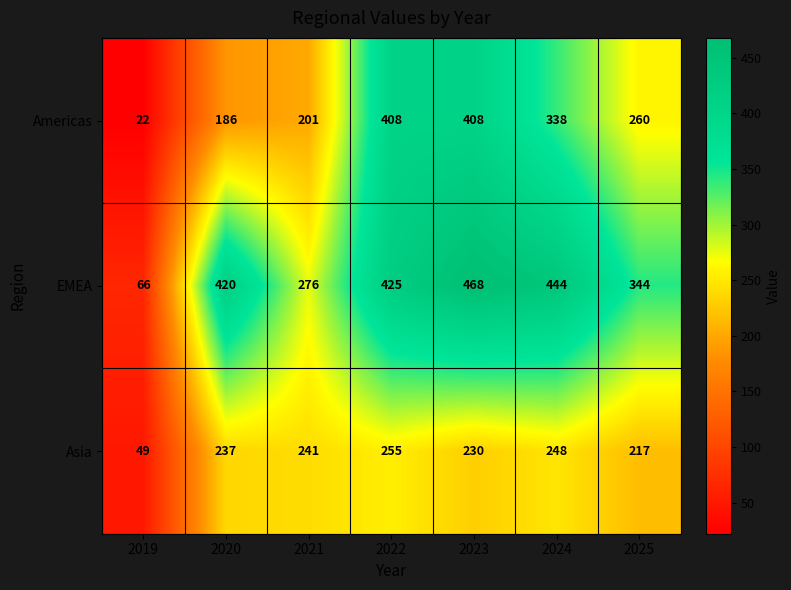

Which series has the largest total across all categories?

EMEA